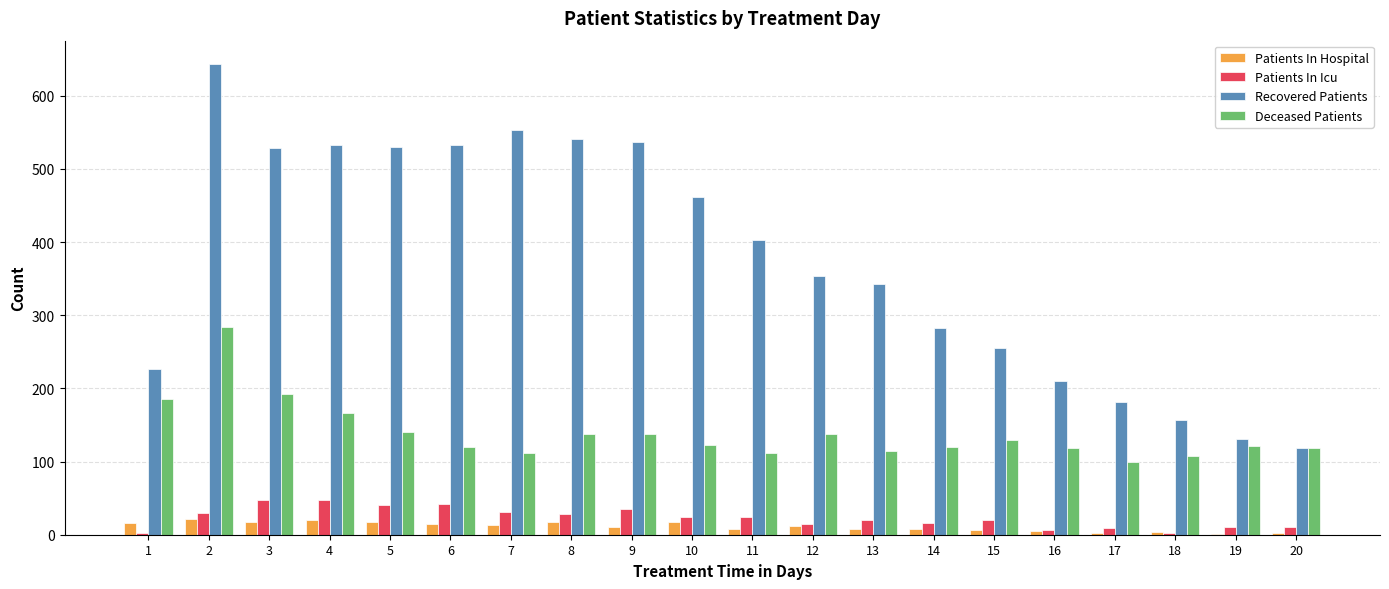

What is the spread (max minus min) of values at 2?

621